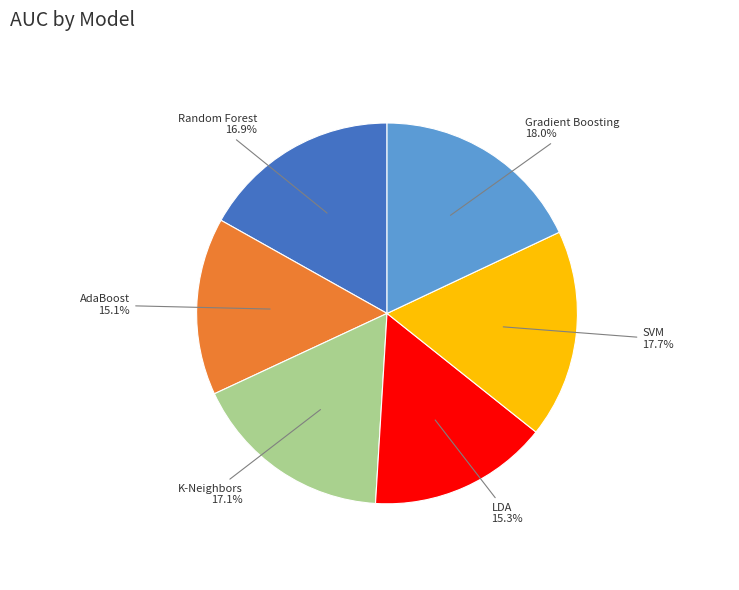

Between Random Forest and LDA, which is larger?

Random Forest